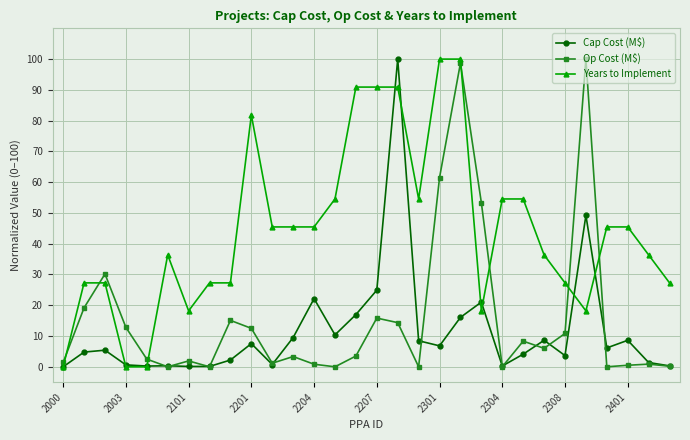

How many distinct data groups are displayed?

3